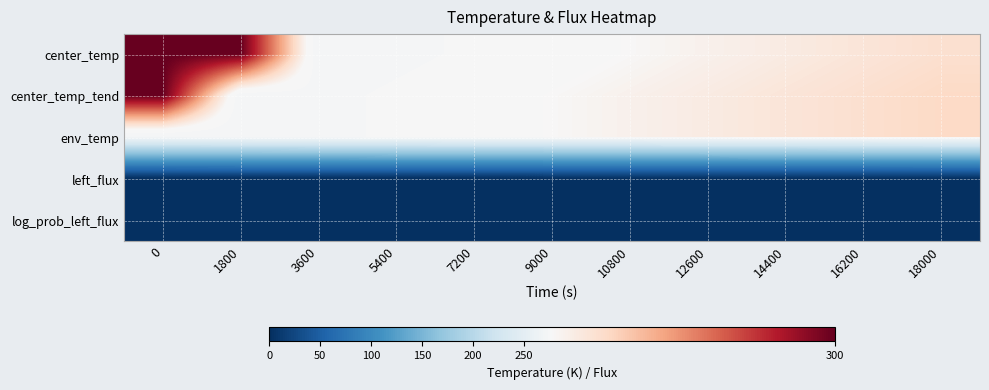

Which series changed the most between 10800 and 14400?

center_temp